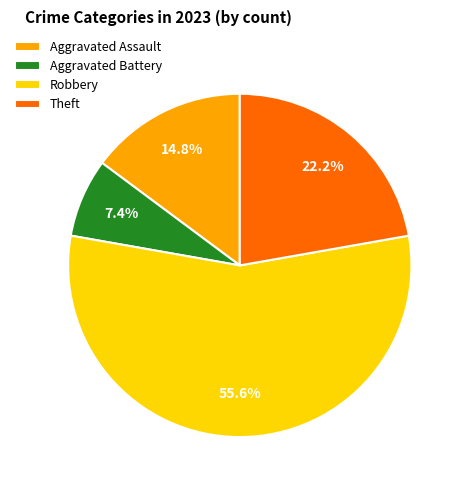

To the nearest percent, what is the difference between the Theft and Aggravated Assault slice percentages?

7%